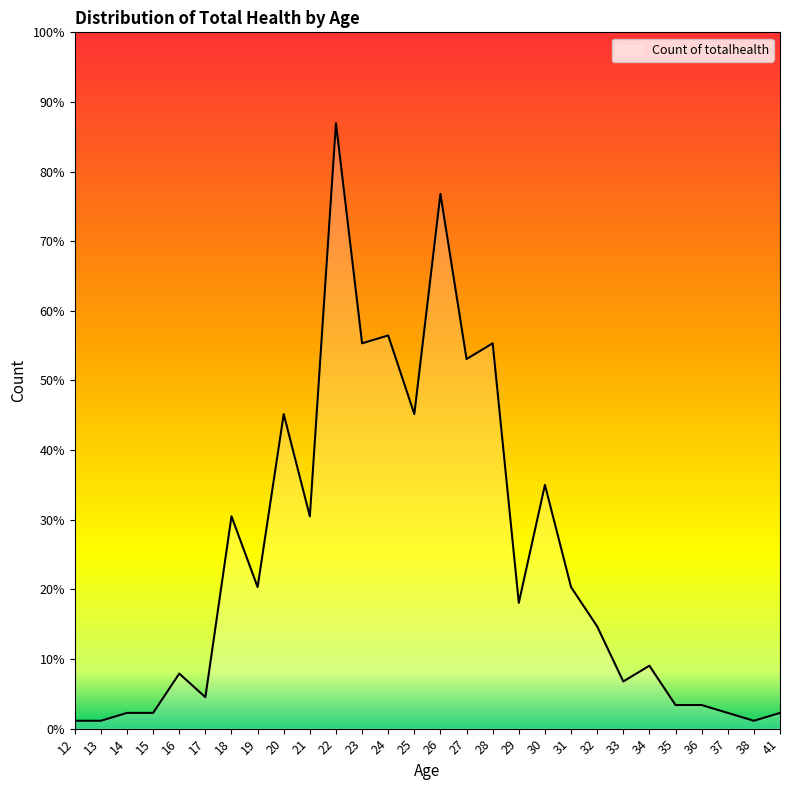

Does the chart have visible grid lines?

No